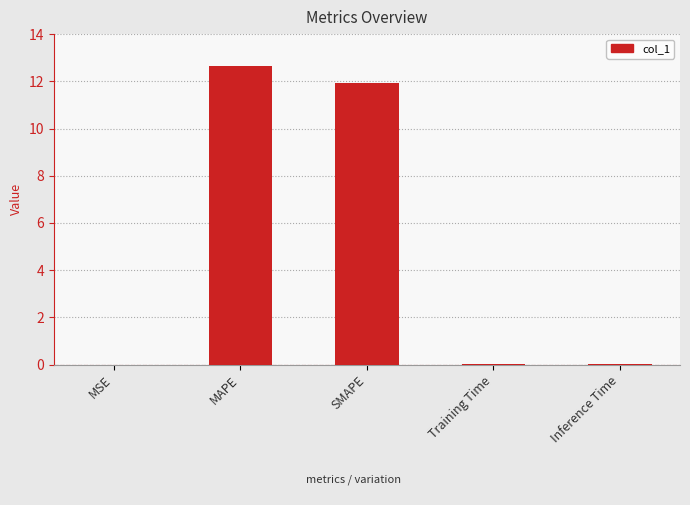

Between SMAPE and Training Time, which is larger?

SMAPE